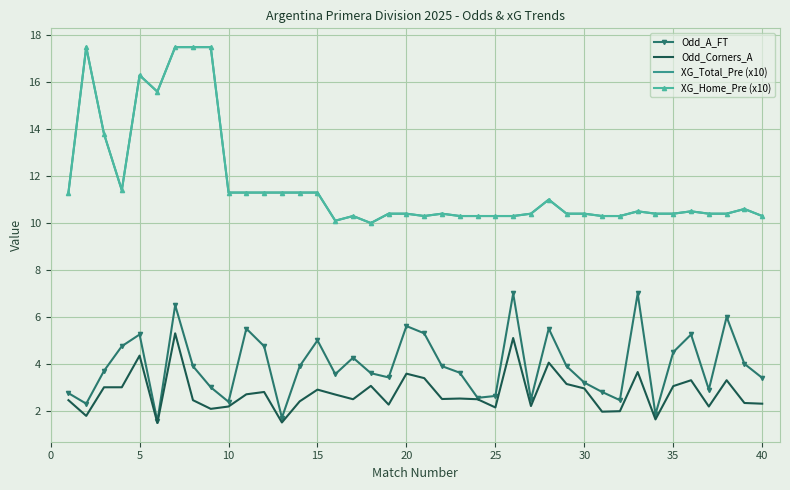

What is the minimum value shown in the chart?

1.5